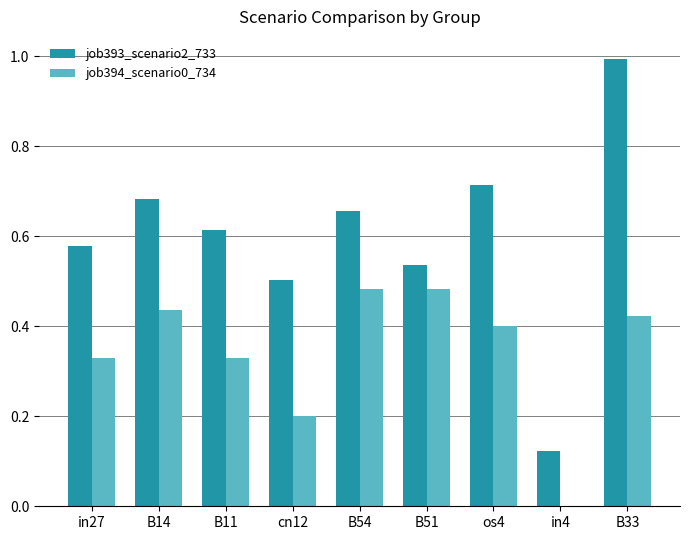

Which series has the largest range (max minus min)?

job393_scenario2_733